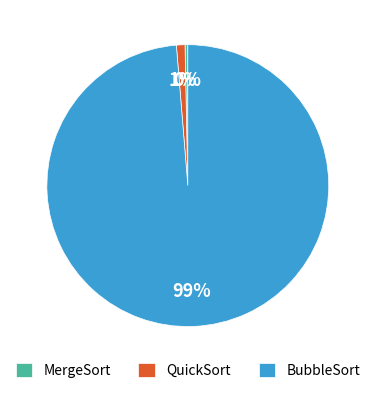

To the nearest percent, what portion does QuickSort represent?

1%